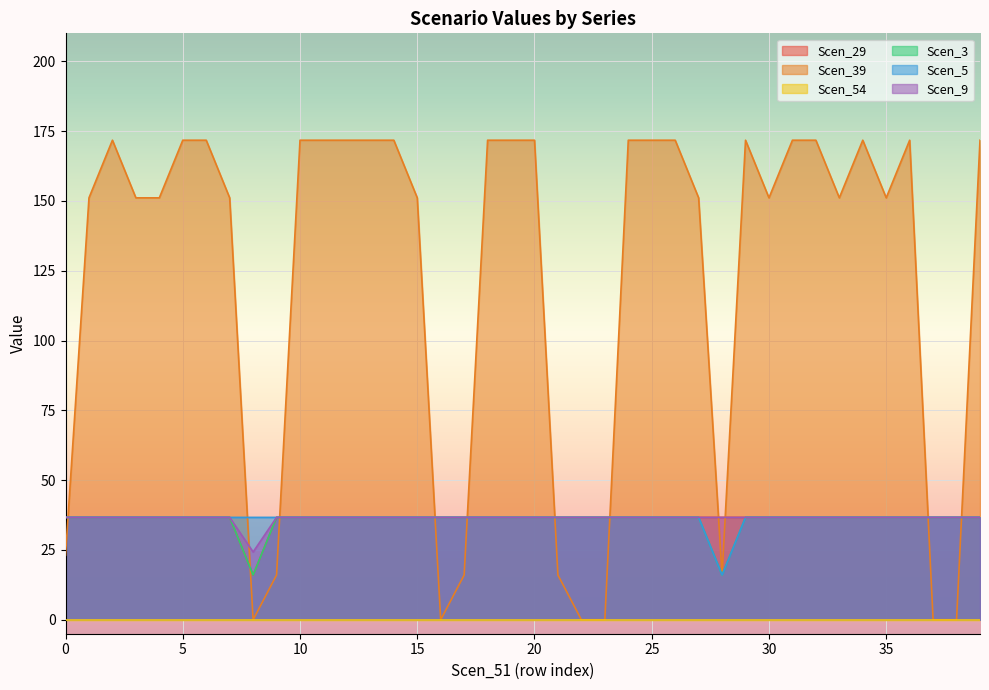

Which series has the largest total across all categories?

Scen_39